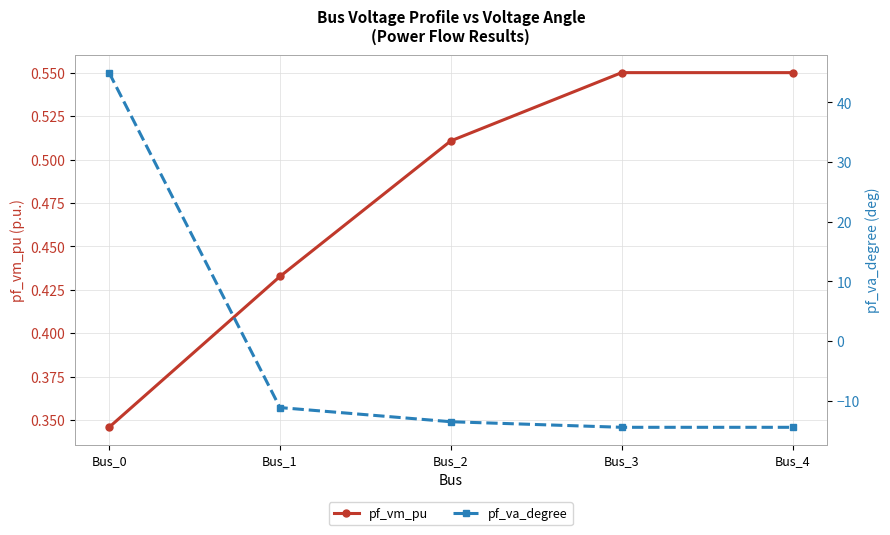

What is the value of the pf_vm_pu point at the 3rd from the left?

0.5